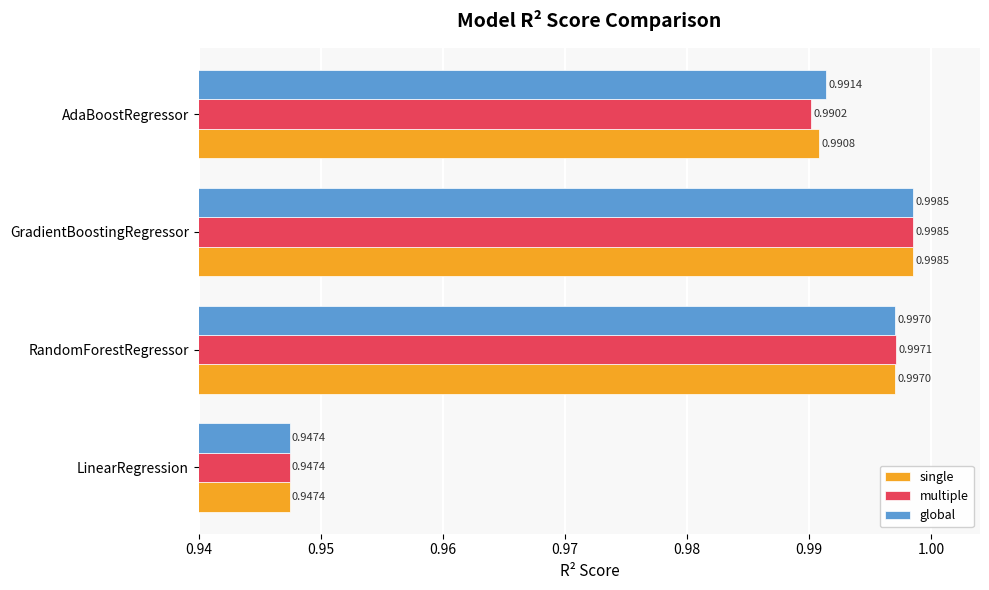

Which series changed the most between RandomForestRegressor and AdaBoostRegressor?

multiple